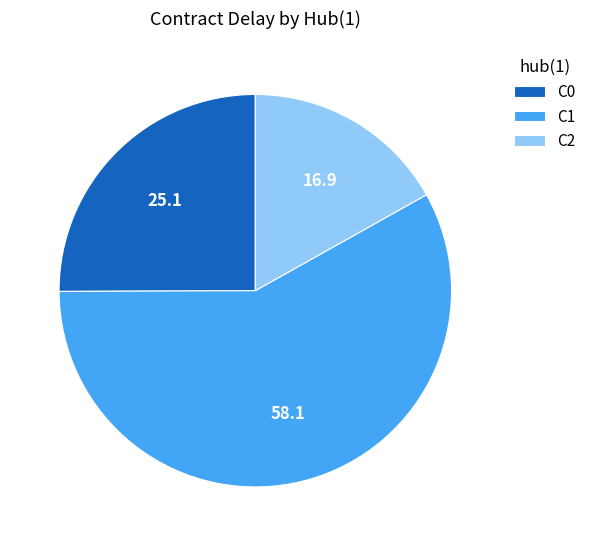

Does any single category account for the majority?

Yes